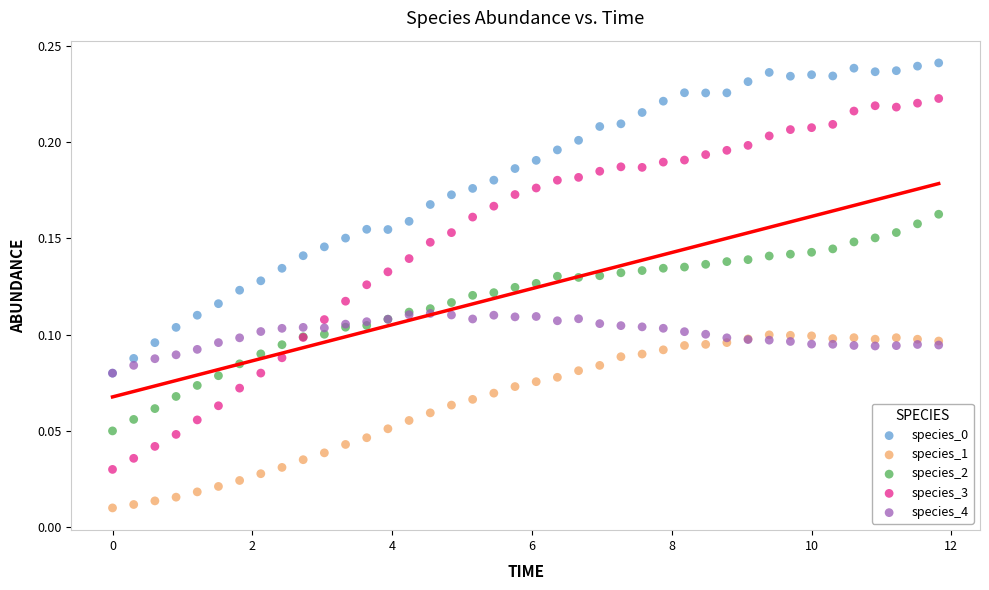

Which series reaches the minimum Y coordinate?

species_1